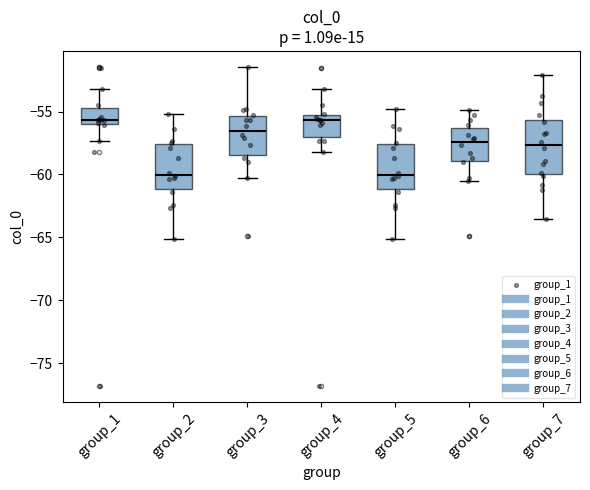

Comparing the boxes themselves (not the whiskers), which one is the tallest?

group_7